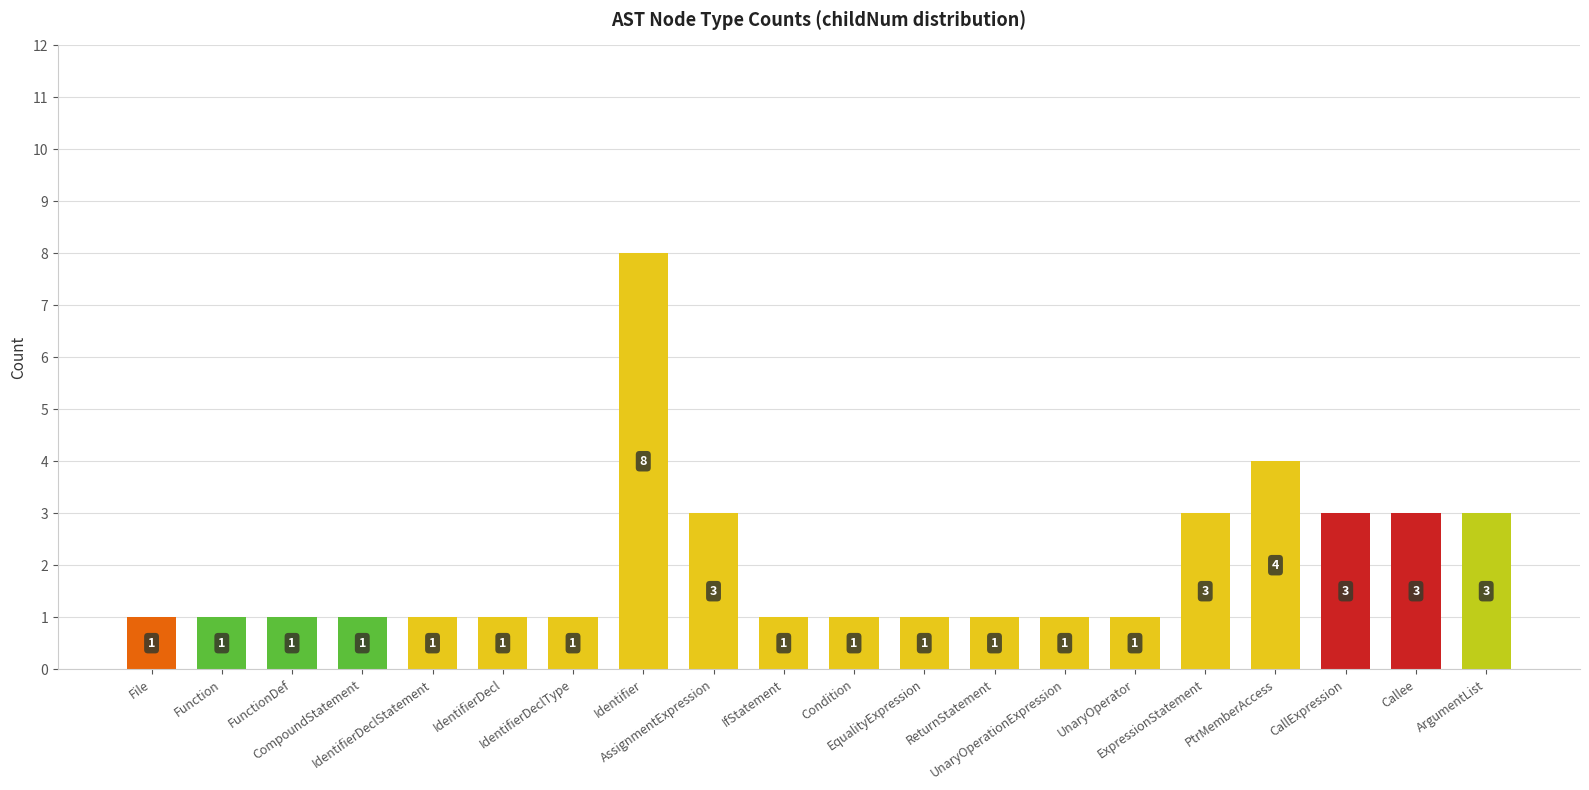

What is the label of the 16th bar from the left?

ExpressionStatement